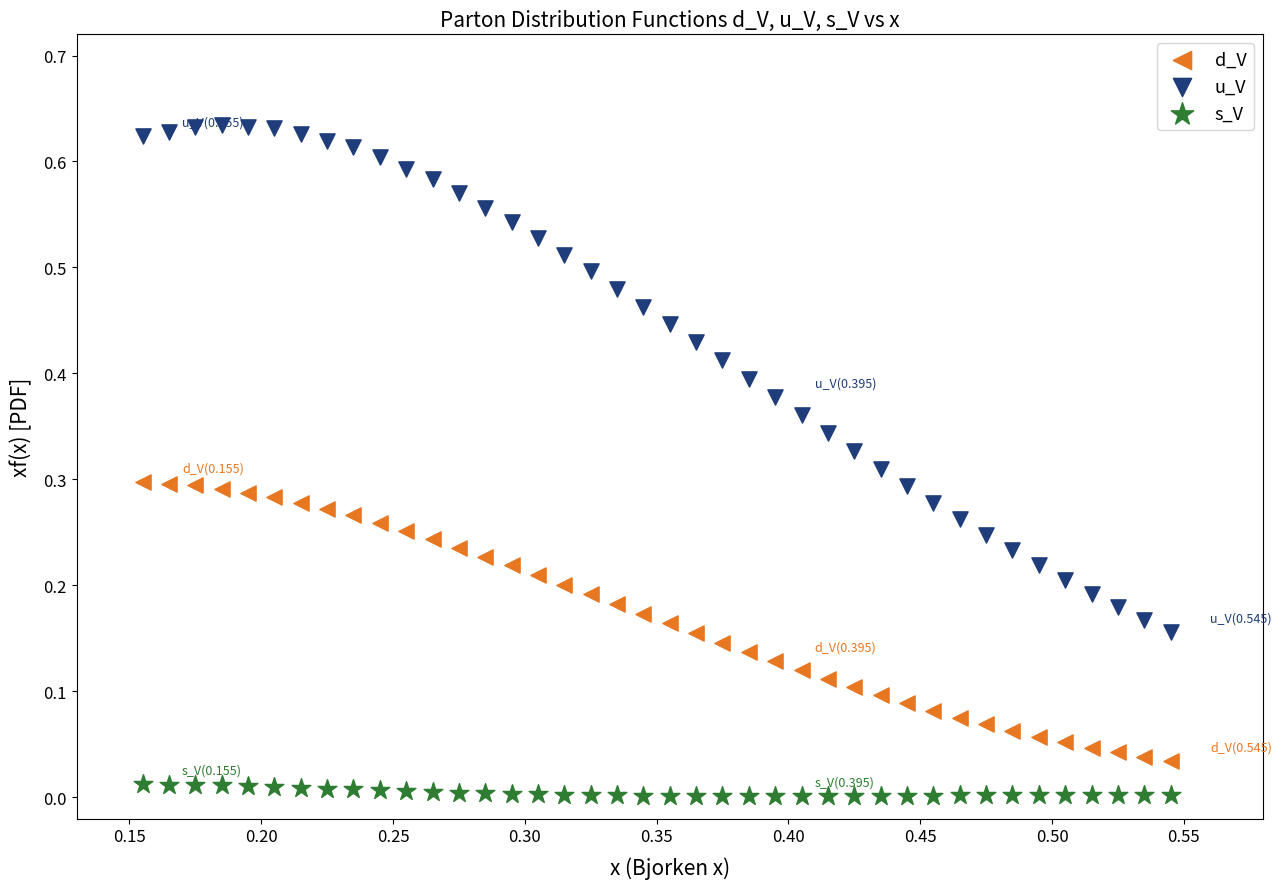

Which series reaches the minimum Y coordinate?

s_V